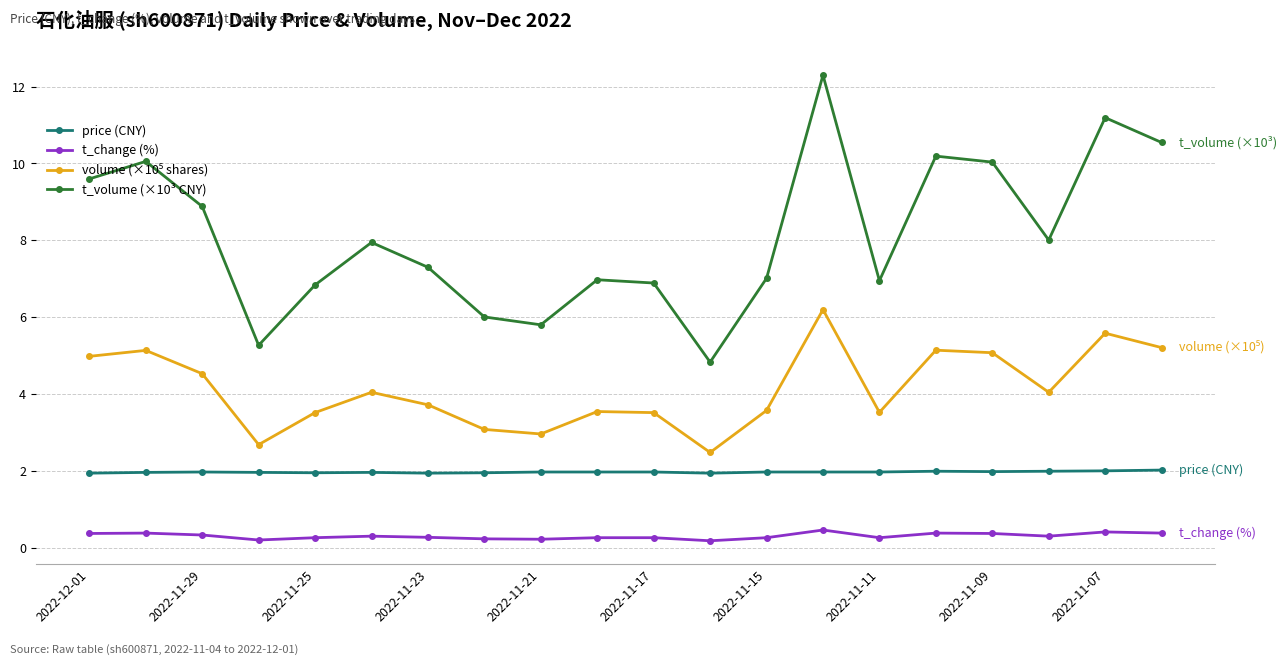

Which series has the largest total across all categories?

t_volume (×10³ CNY)